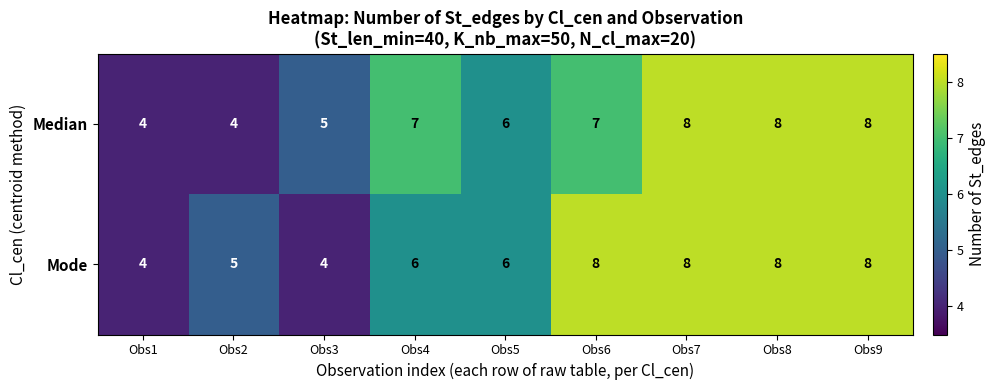

Count the Median values in the range 5 to 8.

7